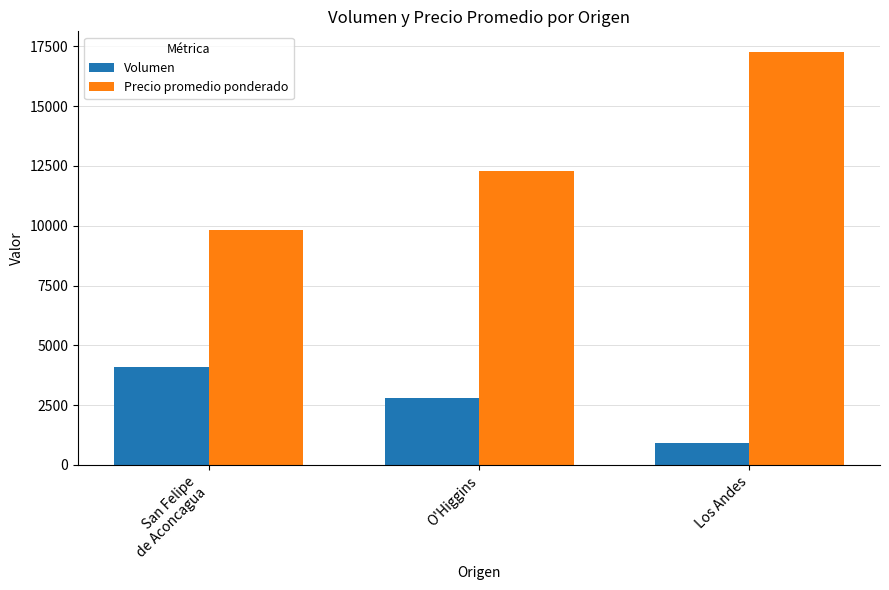

At O'Higgins, list the series in order from largest to smallest.

Precio promedio ponderado, Volumen